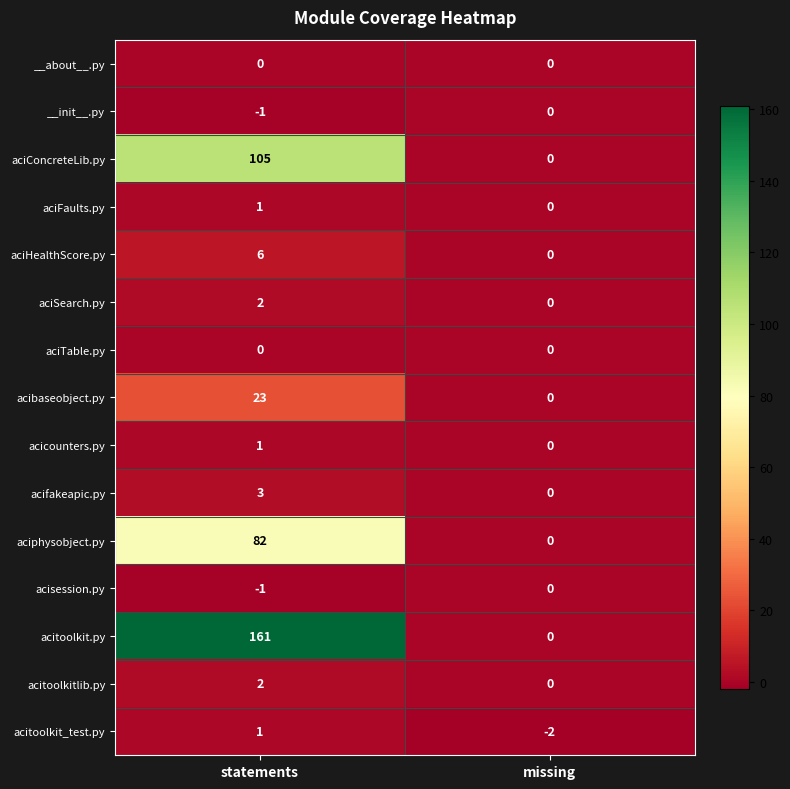

What is the smallest value displayed?

-2